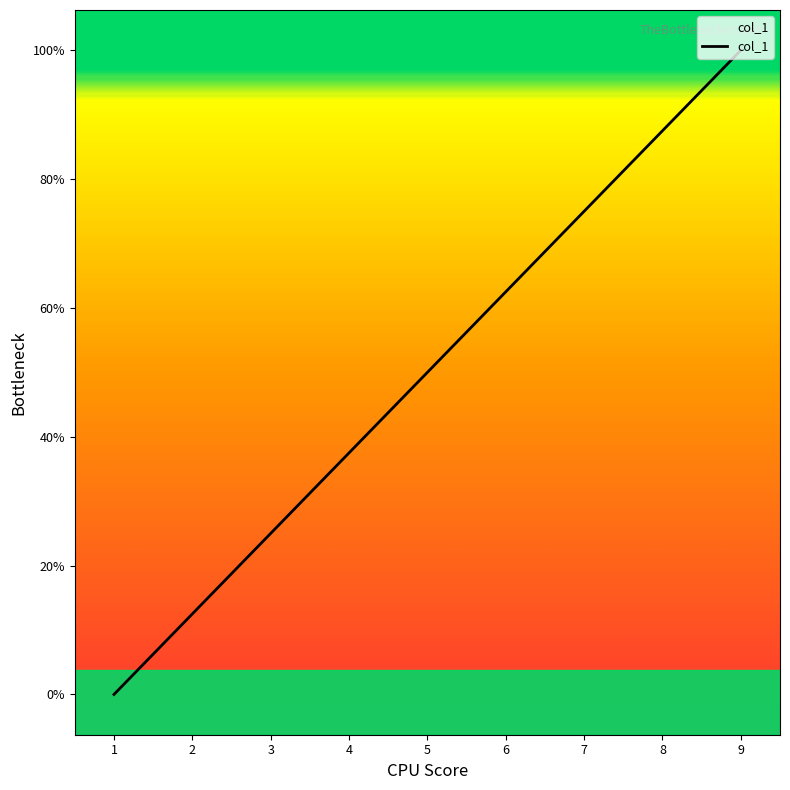

Count the values in the range 4 to 8.

5